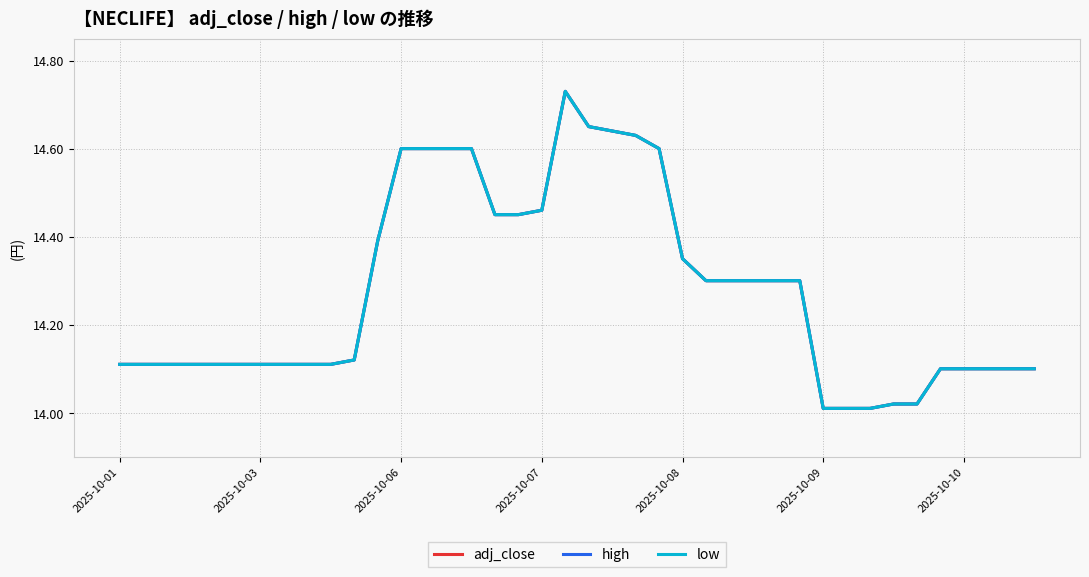

What is the sum of the adj_close values at 22 and 2025-10-06?

28.7